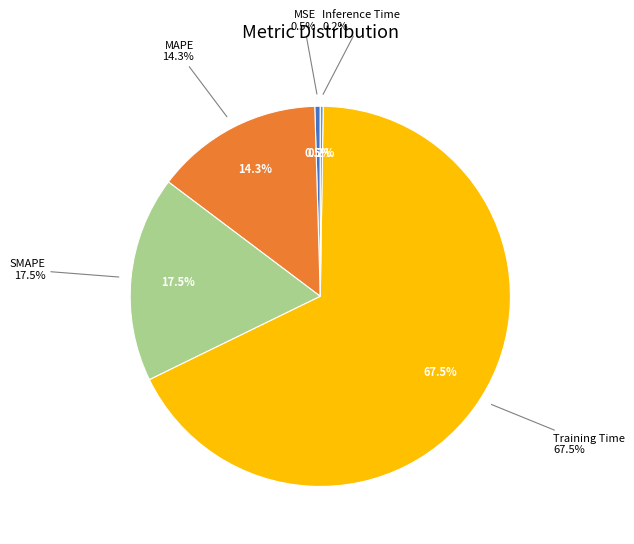

What percentage is NOT represented by MSE?

99.5%